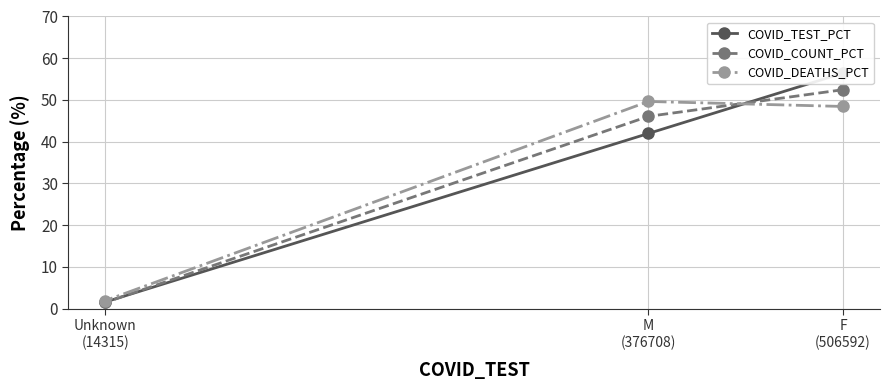

At which category is the sum across all series the highest?

F
(506592)